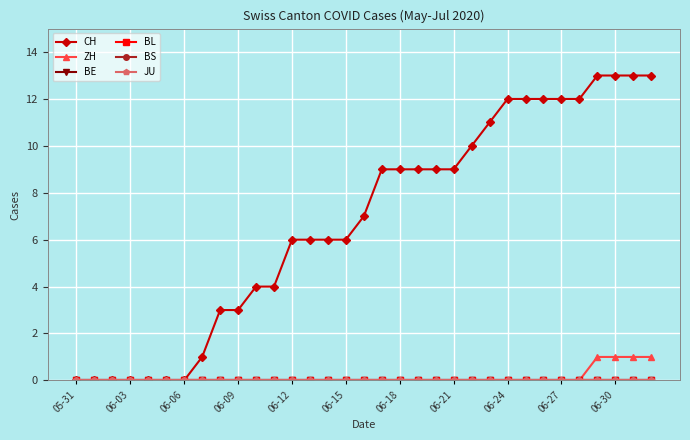

Is this an area chart (filled region under the line)?

No